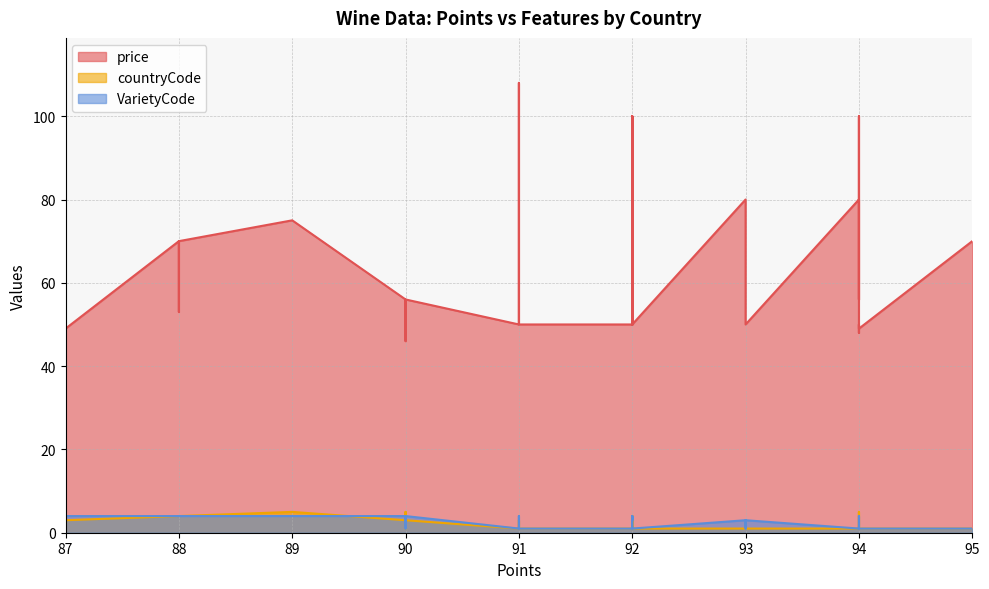

At how many categories does at least one series exceed 86?

5